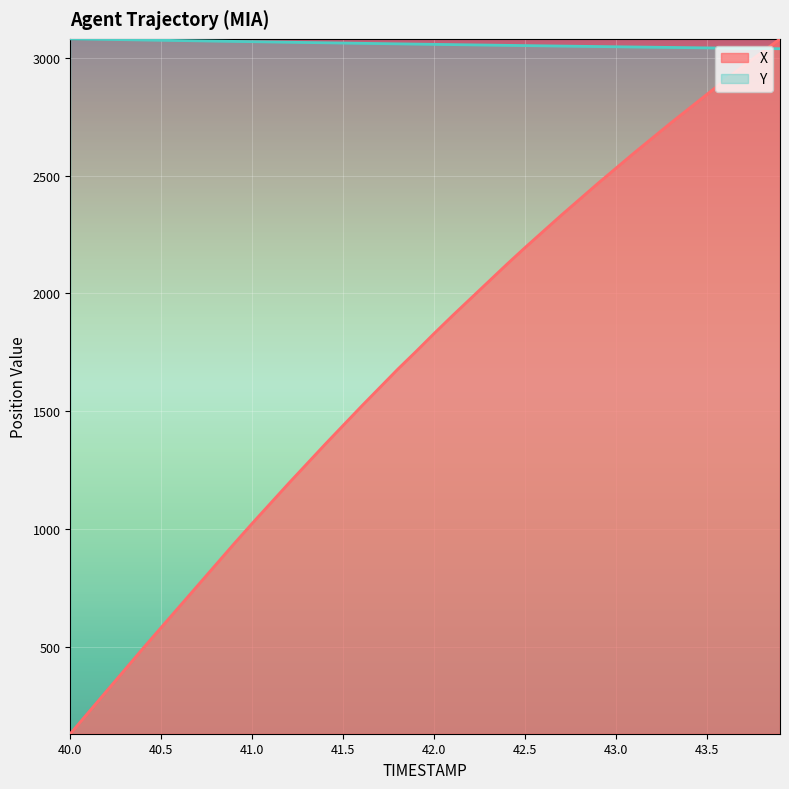

Which series changed the most between 40.8 and 41.0?

X